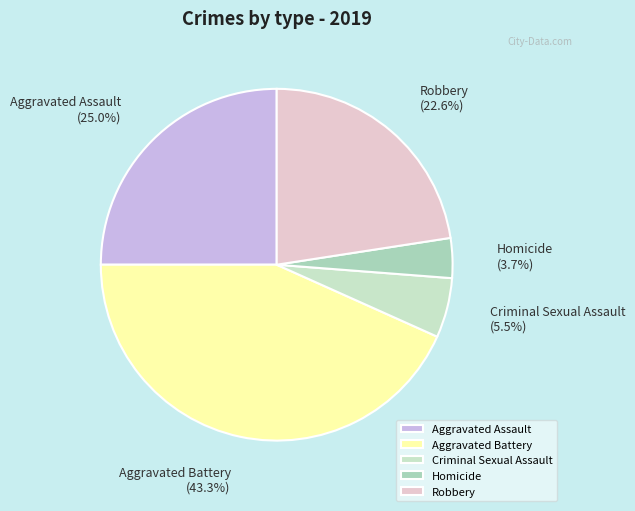

How much of the chart is everything except Aggravated Battery?

56.7%